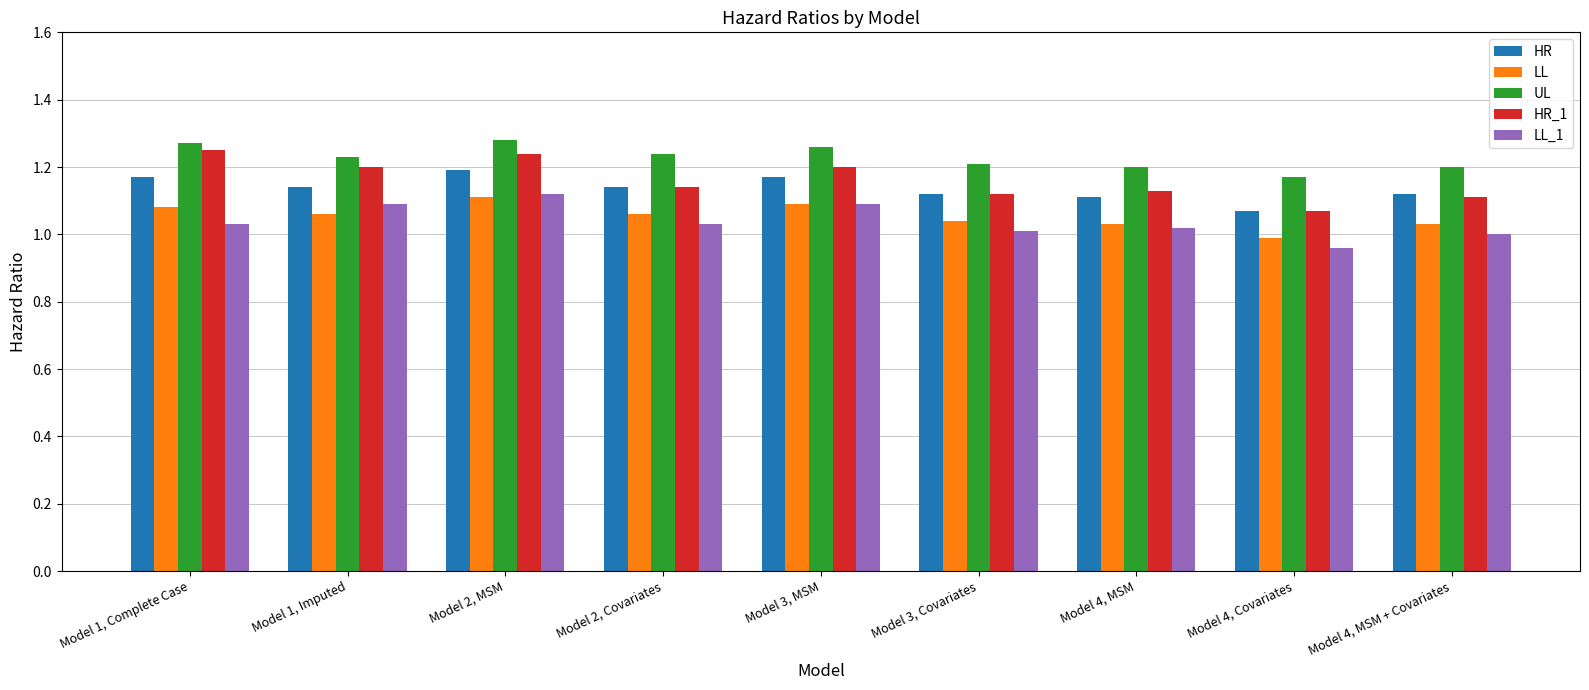

What is the sum of the LL values at Model 4, MSM + Covariates and Model 2, Covariates?

2.1